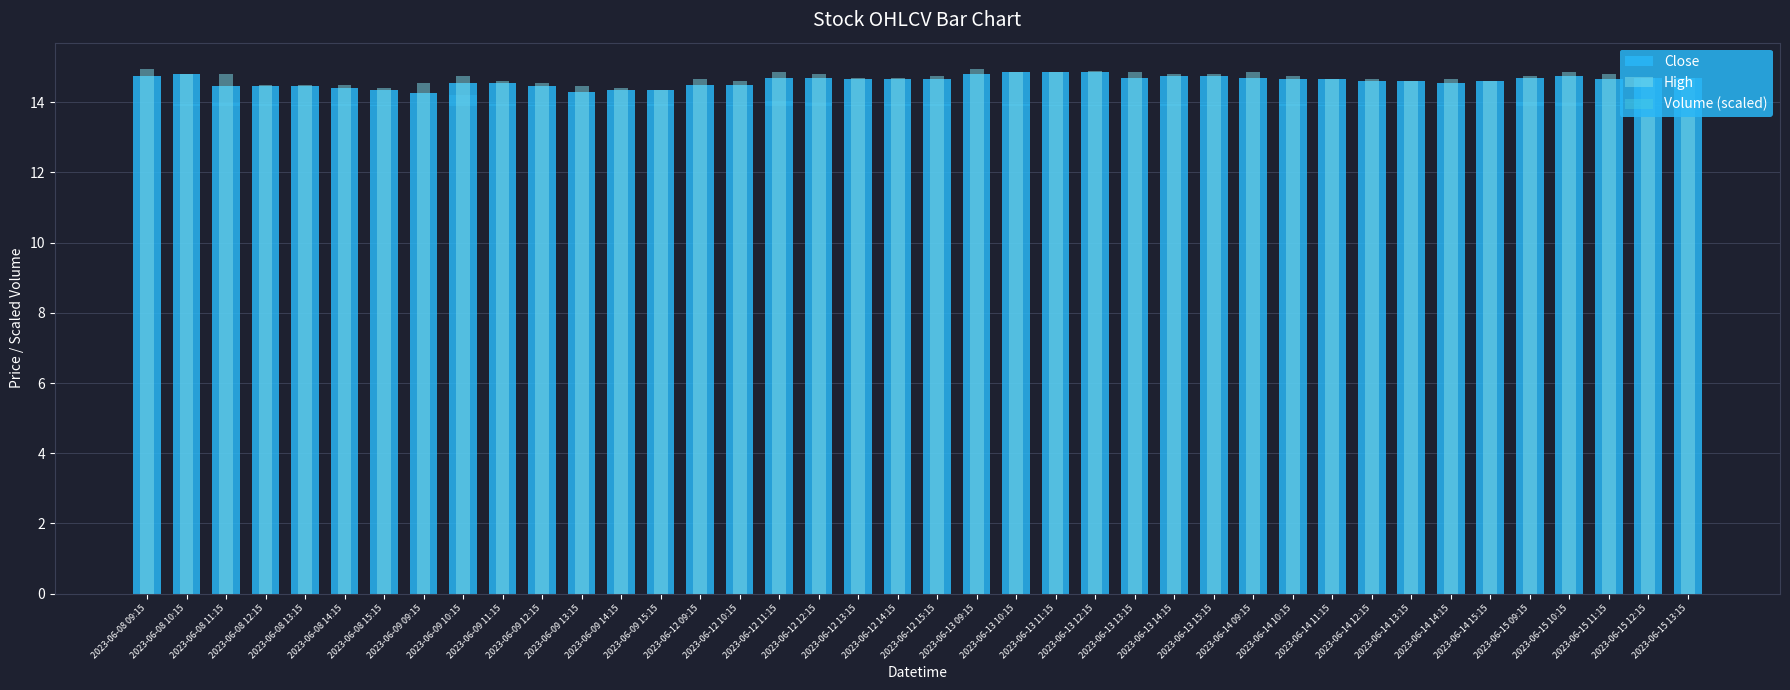

Rank the series at 2023-06-09 15:15 from highest to lowest value.

Close, High, Volume (scaled)